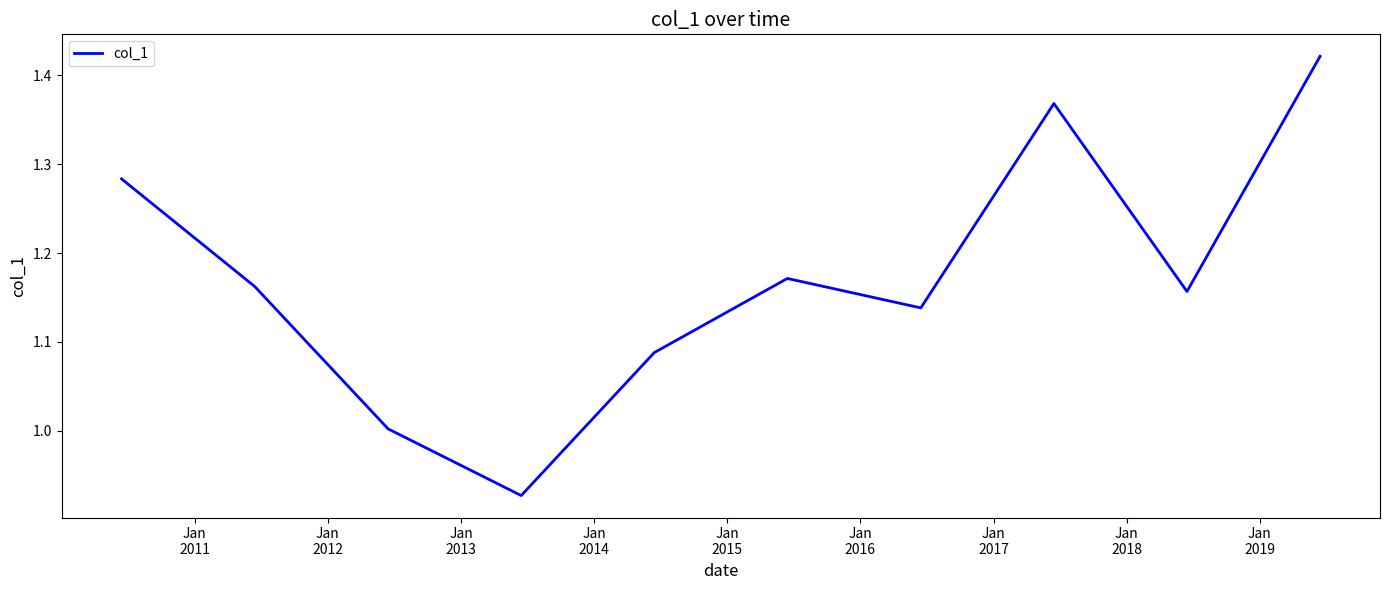

What is the difference between the maximum and minimum values?

0.5